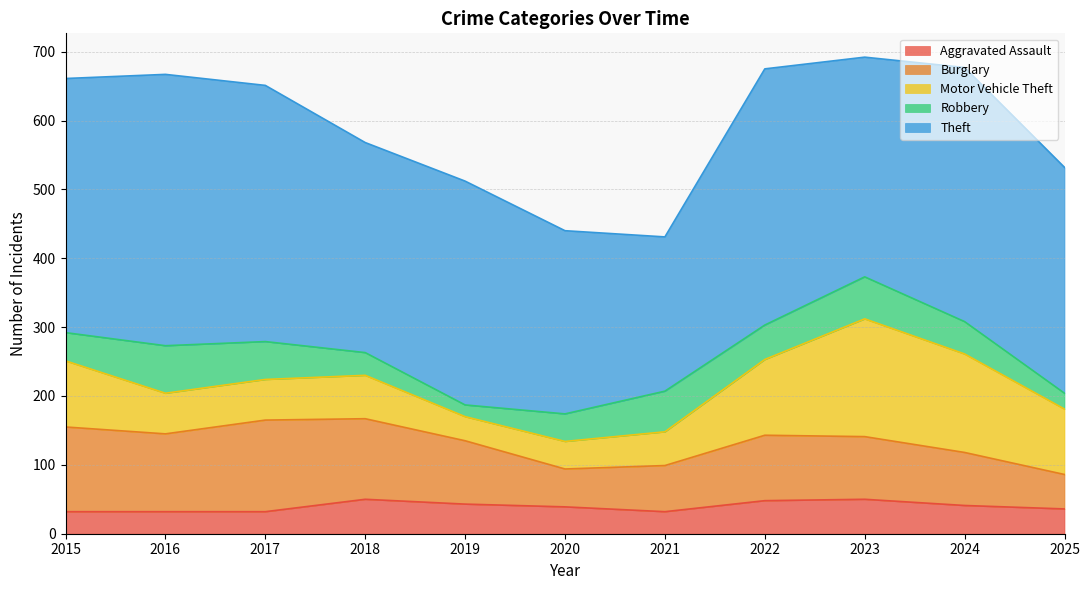

True or false: Motor Vehicle Theft and Burglary cross at least once.

True